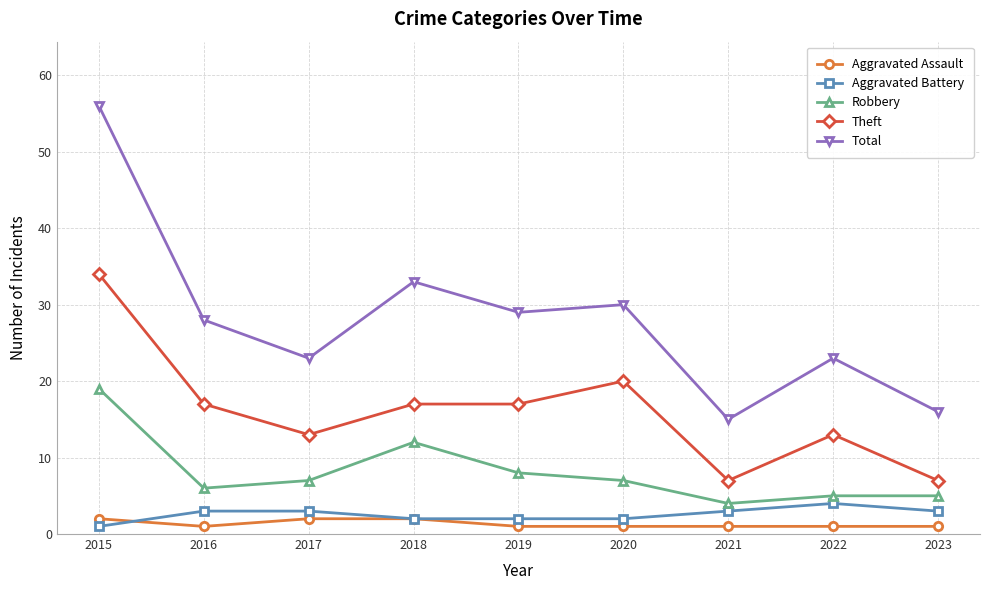

Which series has the widest spread of values?

Total